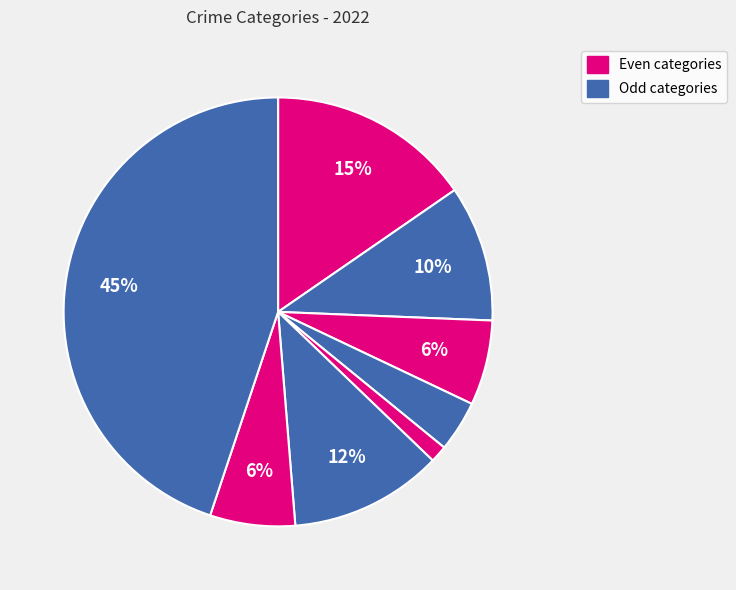

Which category has the smallest portion of the pie?

Homicide